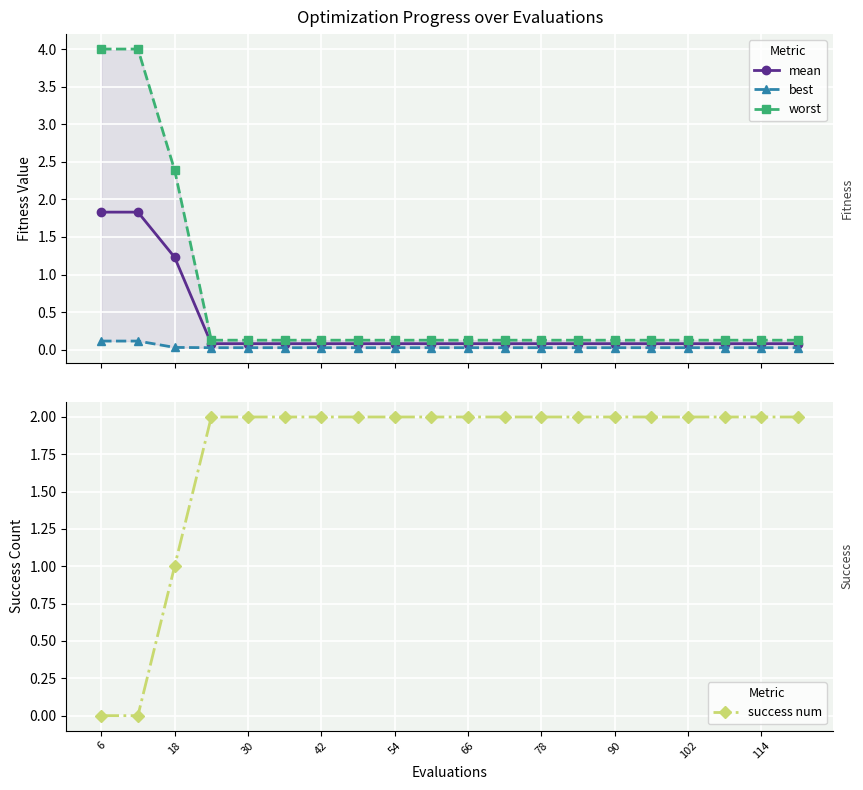

Is it true that success num equals 0.0 at 6?

True